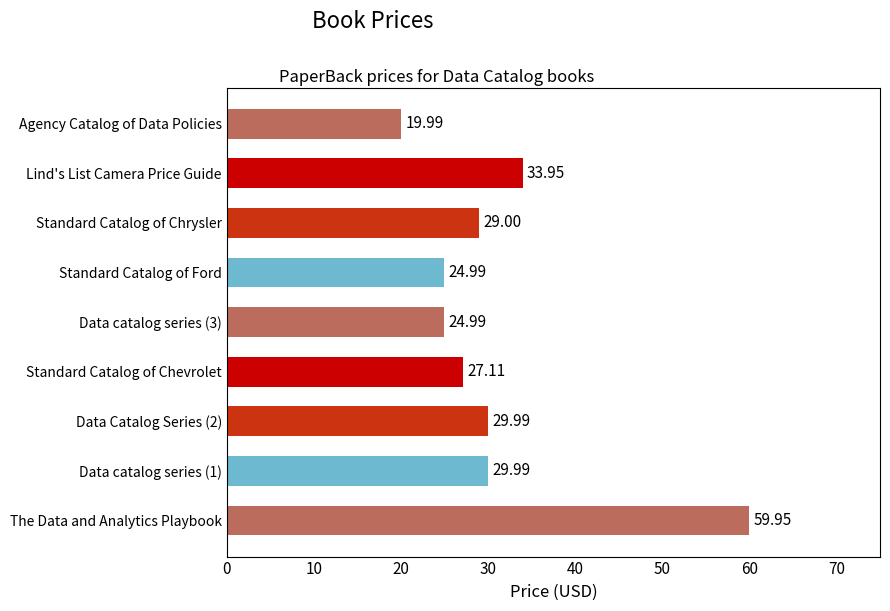

What is the smallest value displayed?

20.0